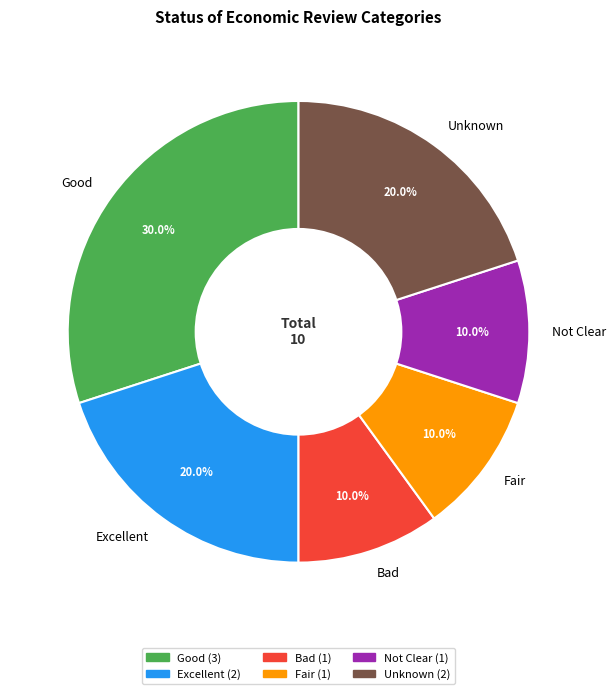

Which slice is the largest?

Good